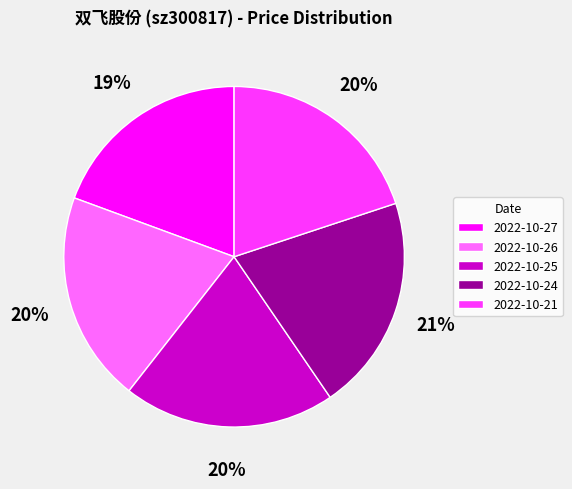

What is the smallest slice in the pie chart?

2022-10-27